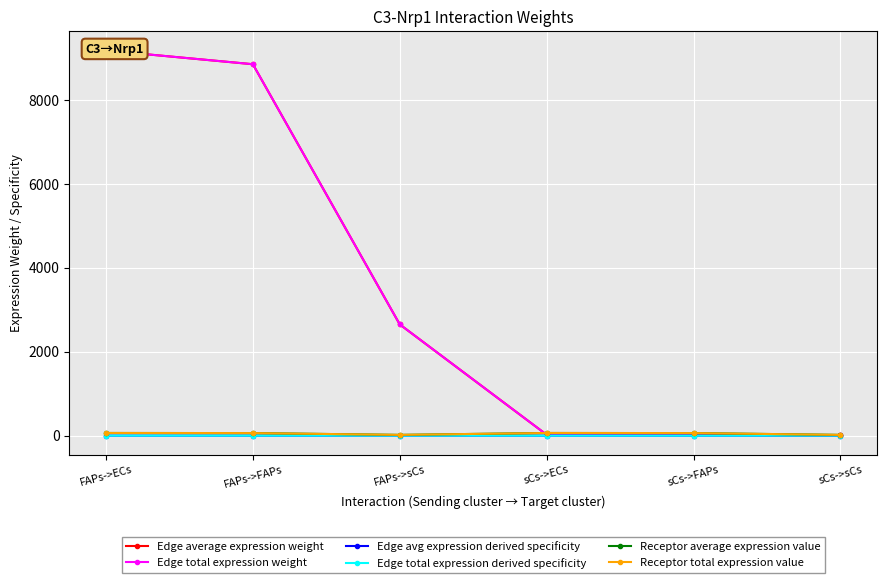

How many times do Receptor average expression value and Edge average expression weight cross each other?

1